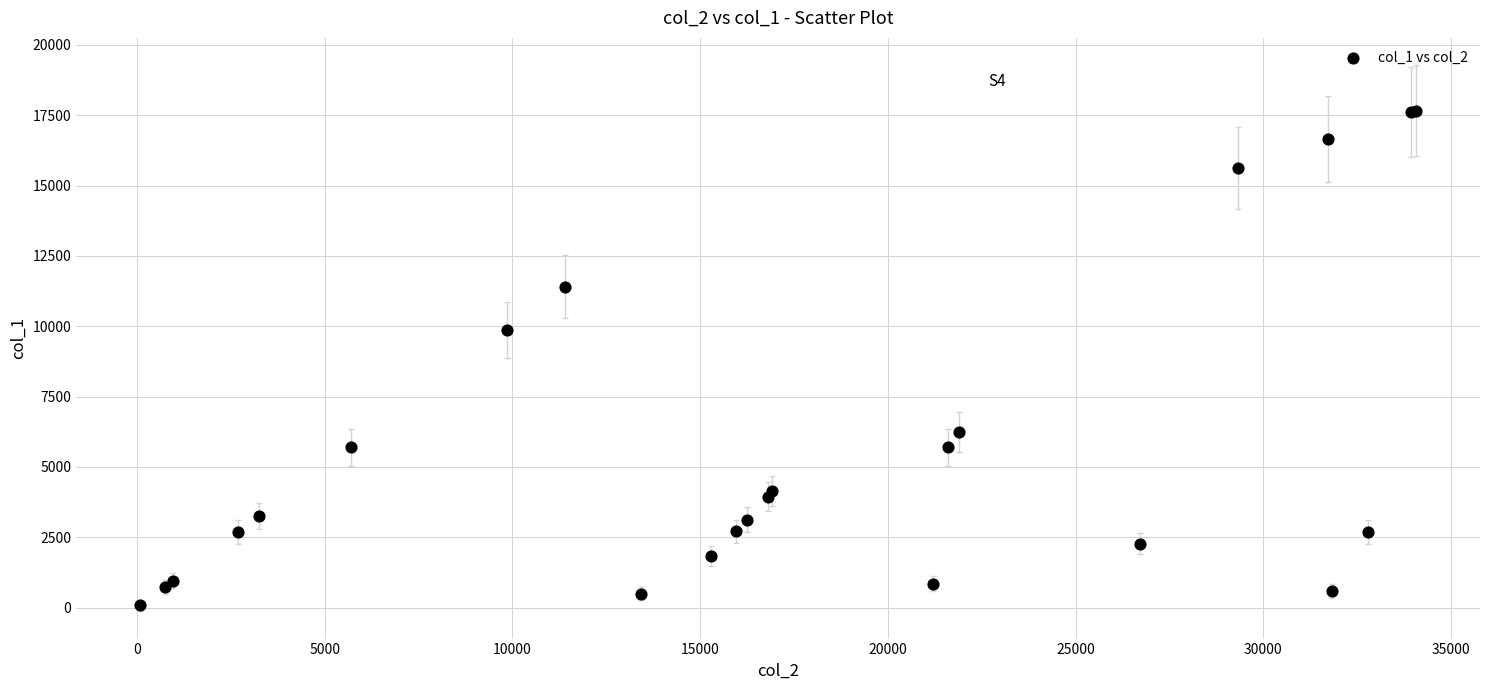

What Y value in the scatter plot is closest to 8871?

9861